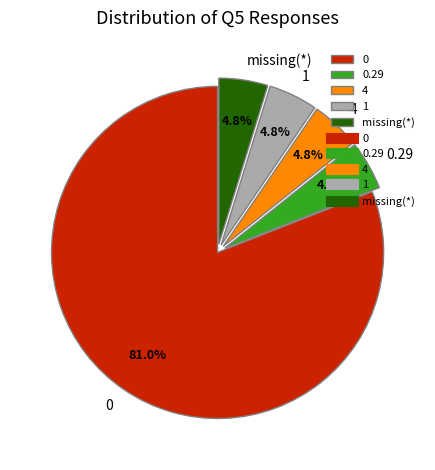

Is the sum of 4 and 0 greater than half?

Yes